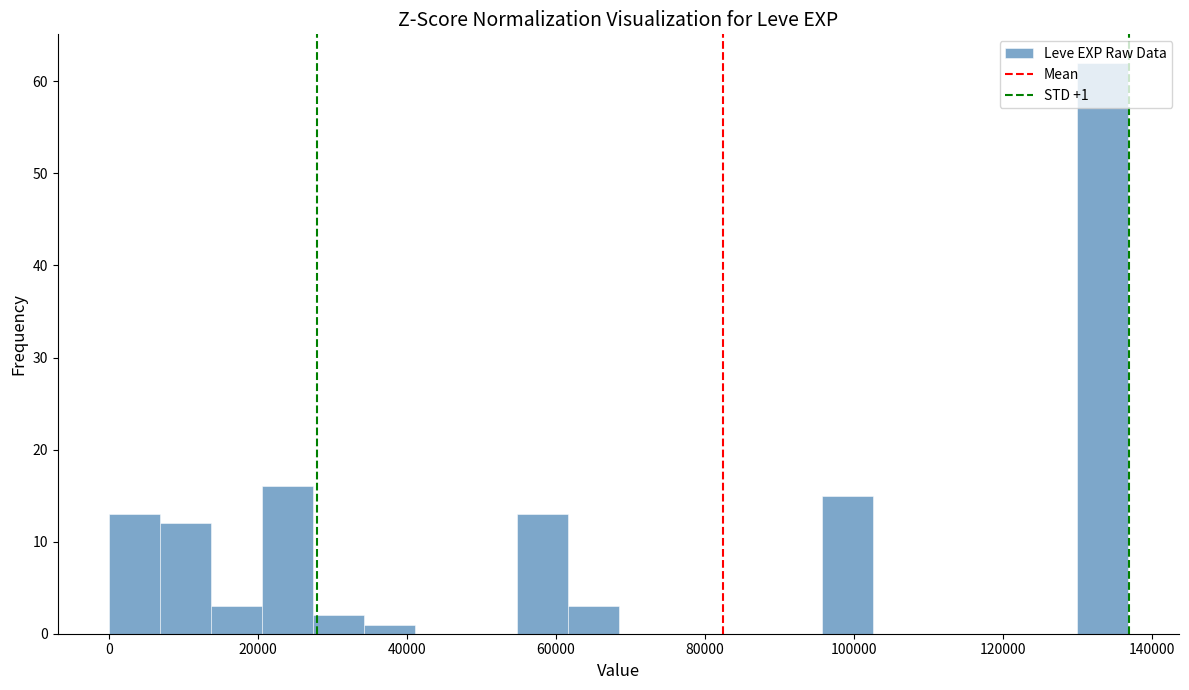

Around what value on the x-axis is the tallest bar? Give the approximate position of its centre, as read against the axis.

134000